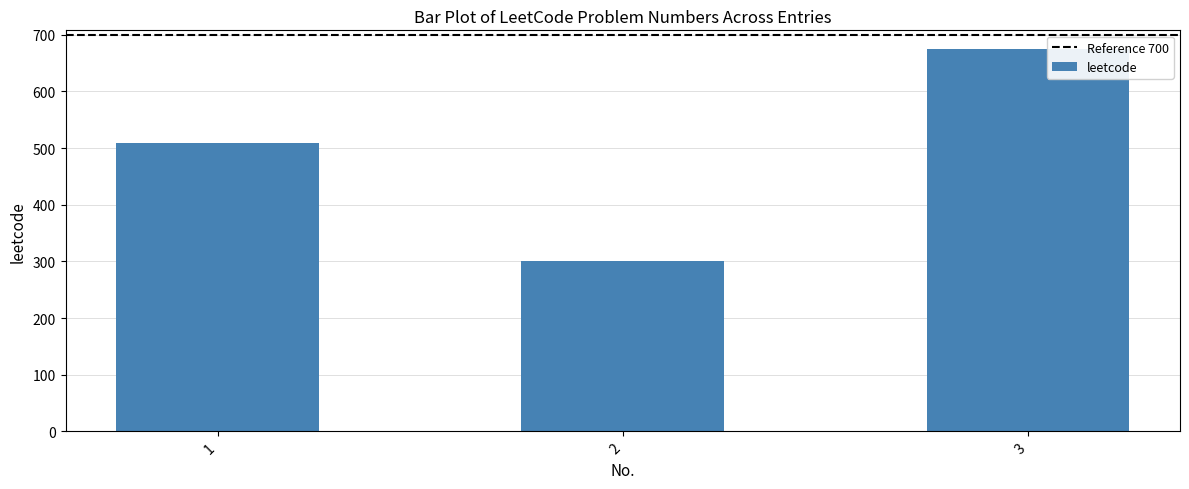

At which label is the value closest to 487?

1